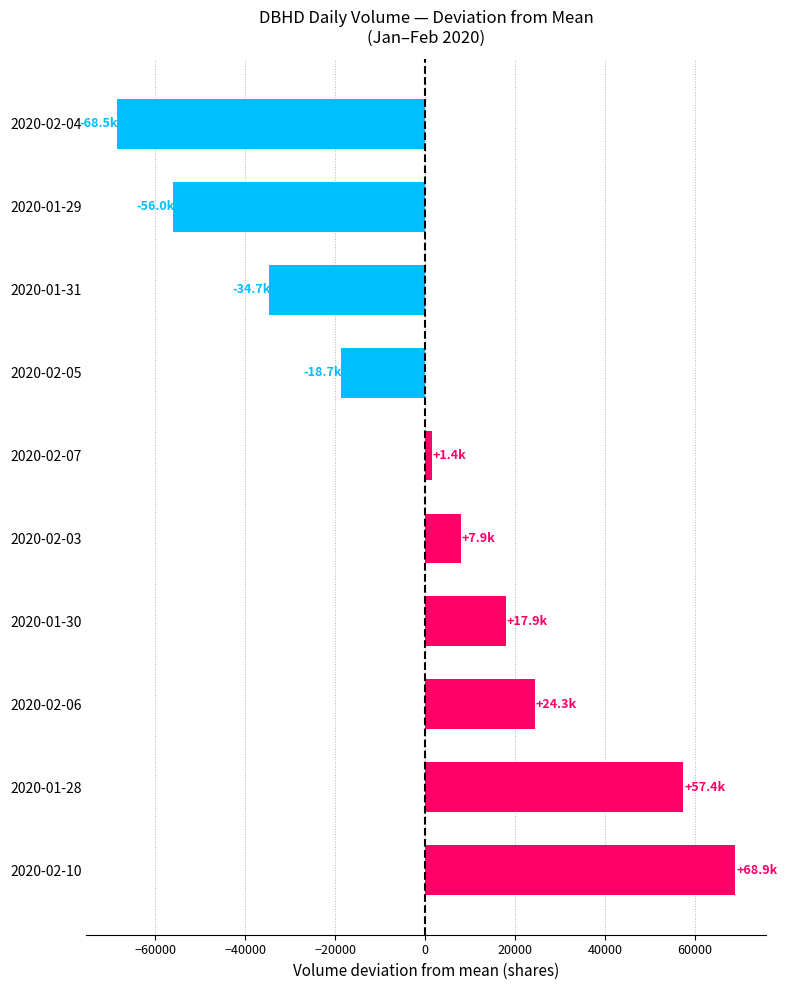

The value at 2020-02-06 is 12563. True or false?

False